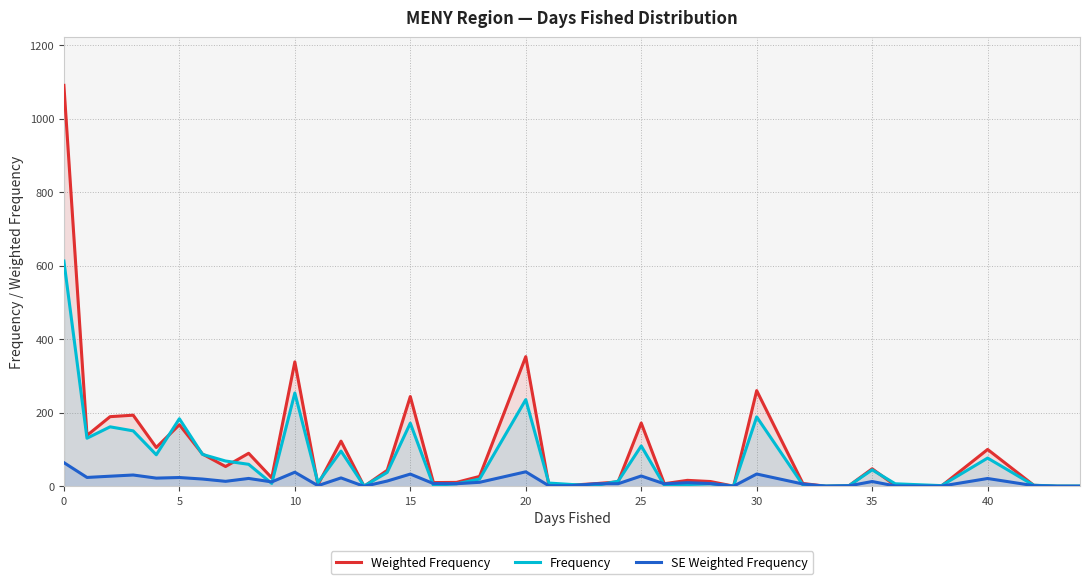

True or false: SE Weighted Frequency has a value of 13.2 at 35.

True